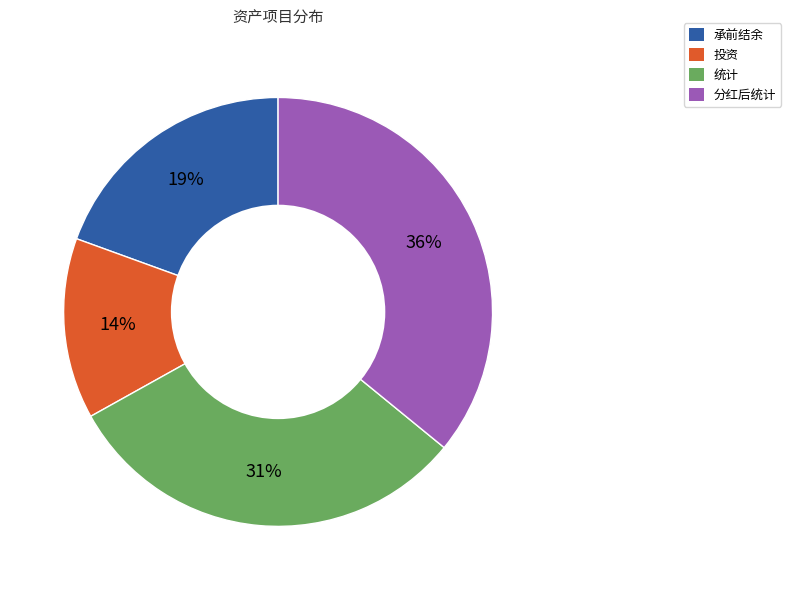

What is the ratio of the value at 统计 to the value at 承前结余?

1.6